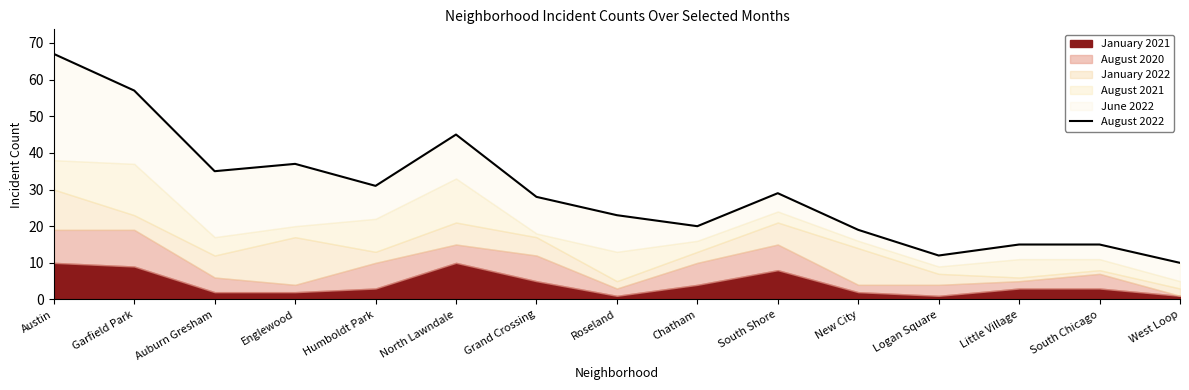

What is the difference between the values at Chatham and New City?

1